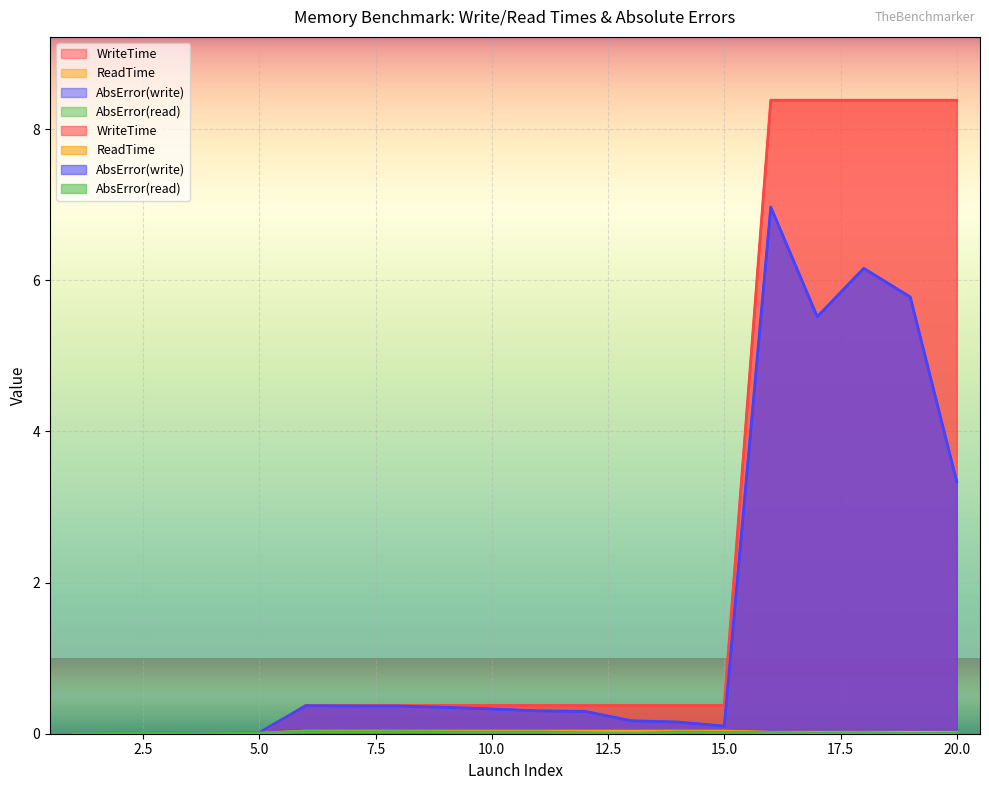

Count the number of categories in the chart.

20